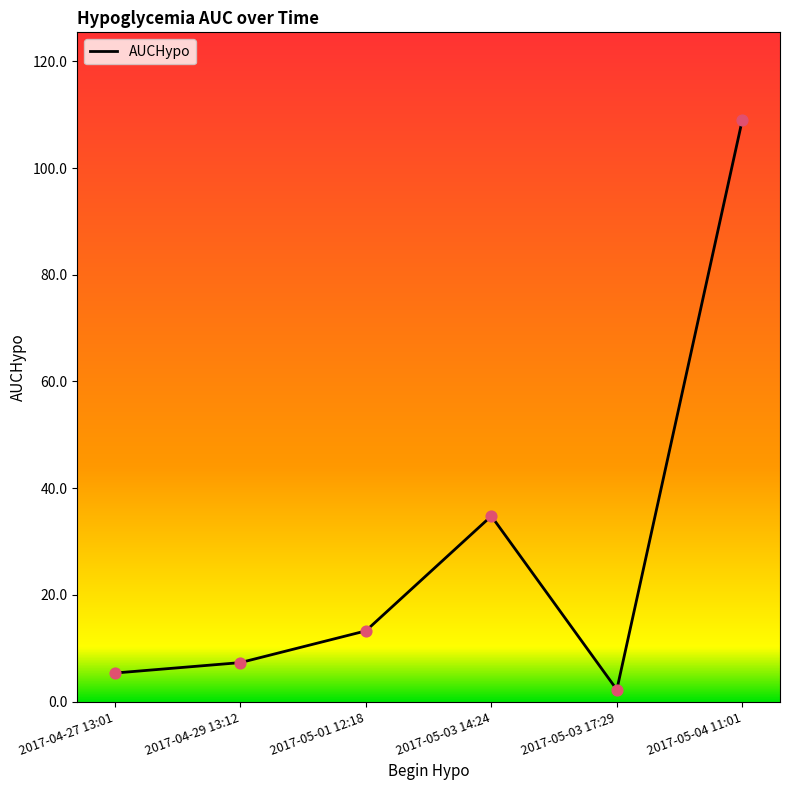

Approximately how many times larger is the value at 2017-04-27 13:01 compared to 2017-05-03 14:24?

0.2